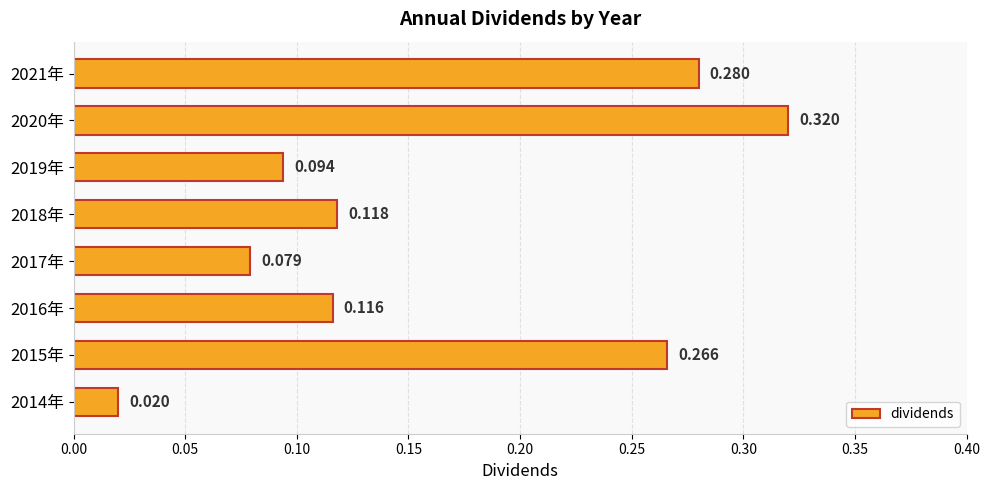

What is the sum of all values?

1.3